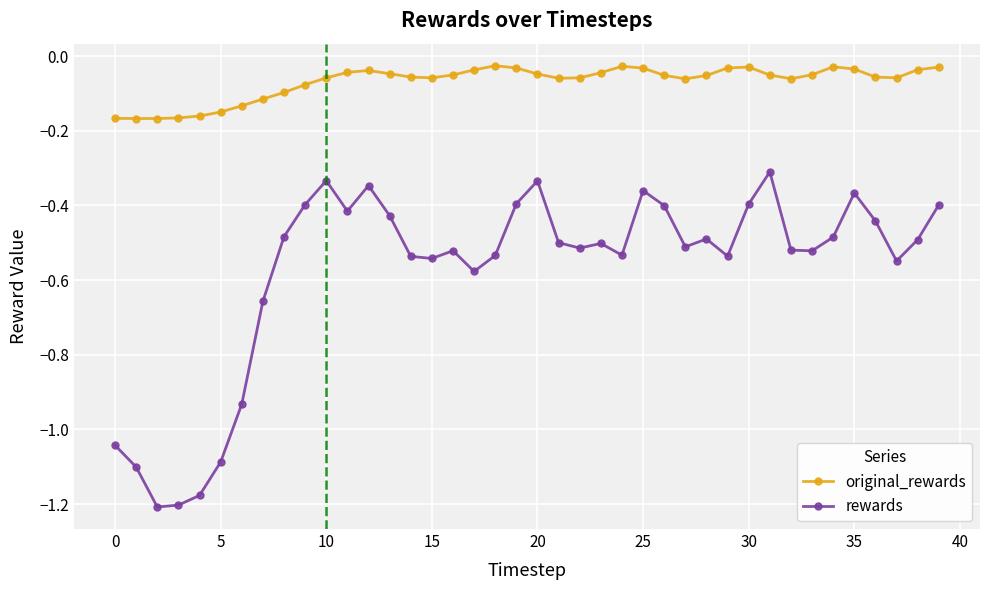

Which series has the largest total across all categories?

original_rewards